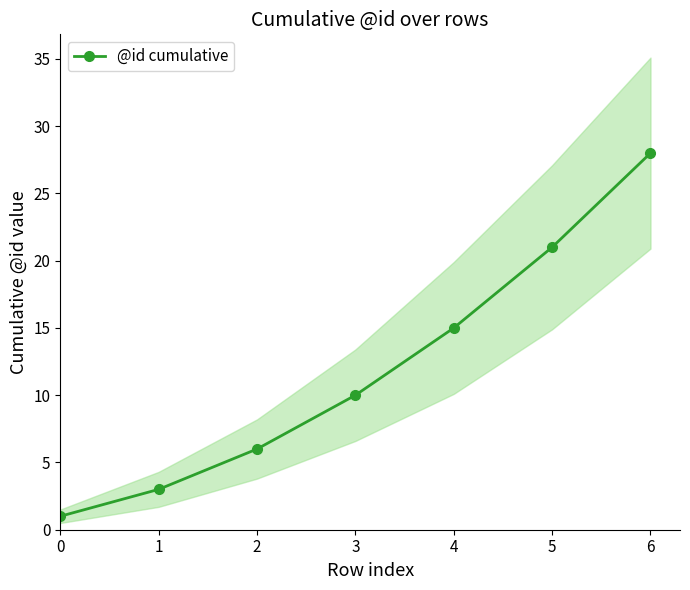

Reading left to right, list all the values displayed in this chart.

0=1	1=3	2=6	3=10	4=15	5=21	6=28